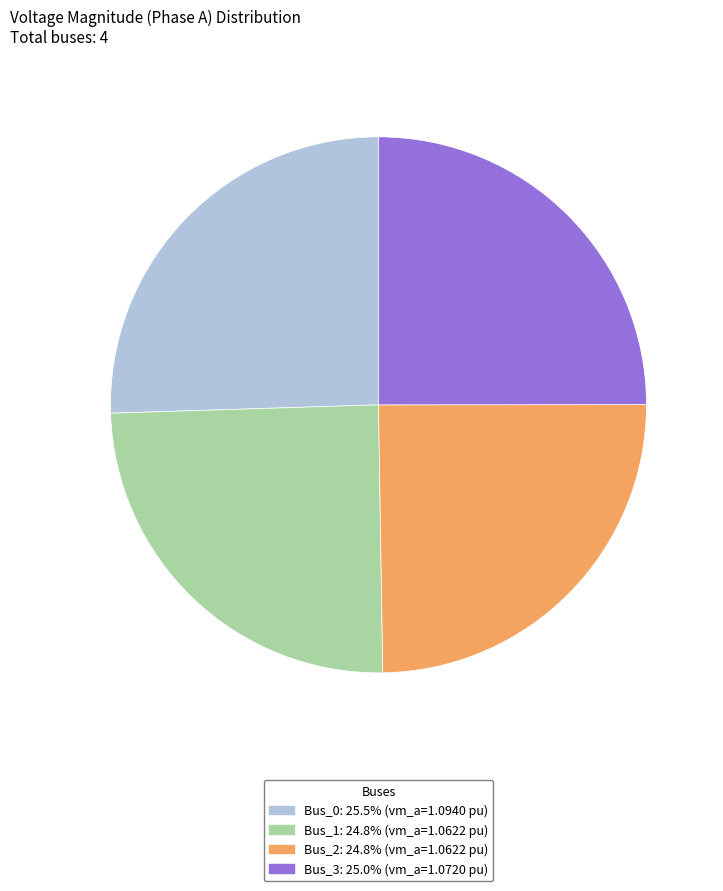

True or false: Bus_3 accounts for 25% of the total.

True